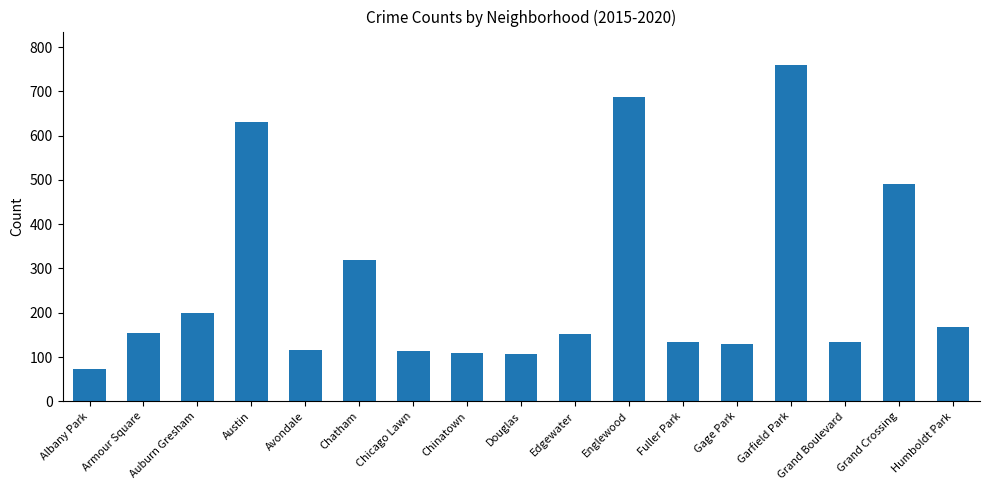

Where is the data nearest to the value 416?

Grand Crossing